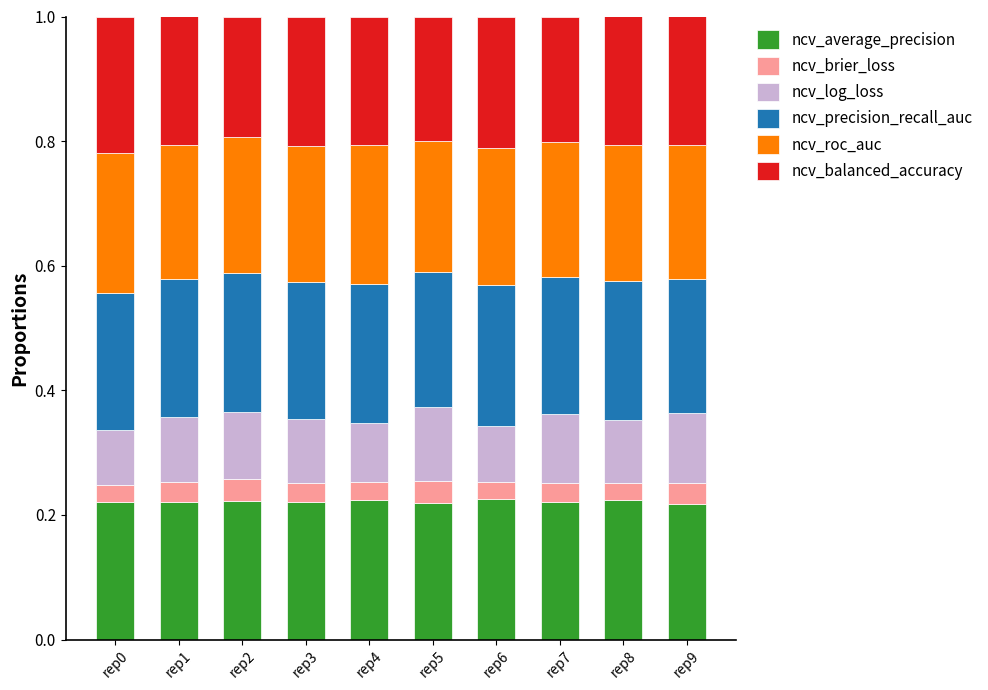

What is the total value across all series at rep7?

1.0